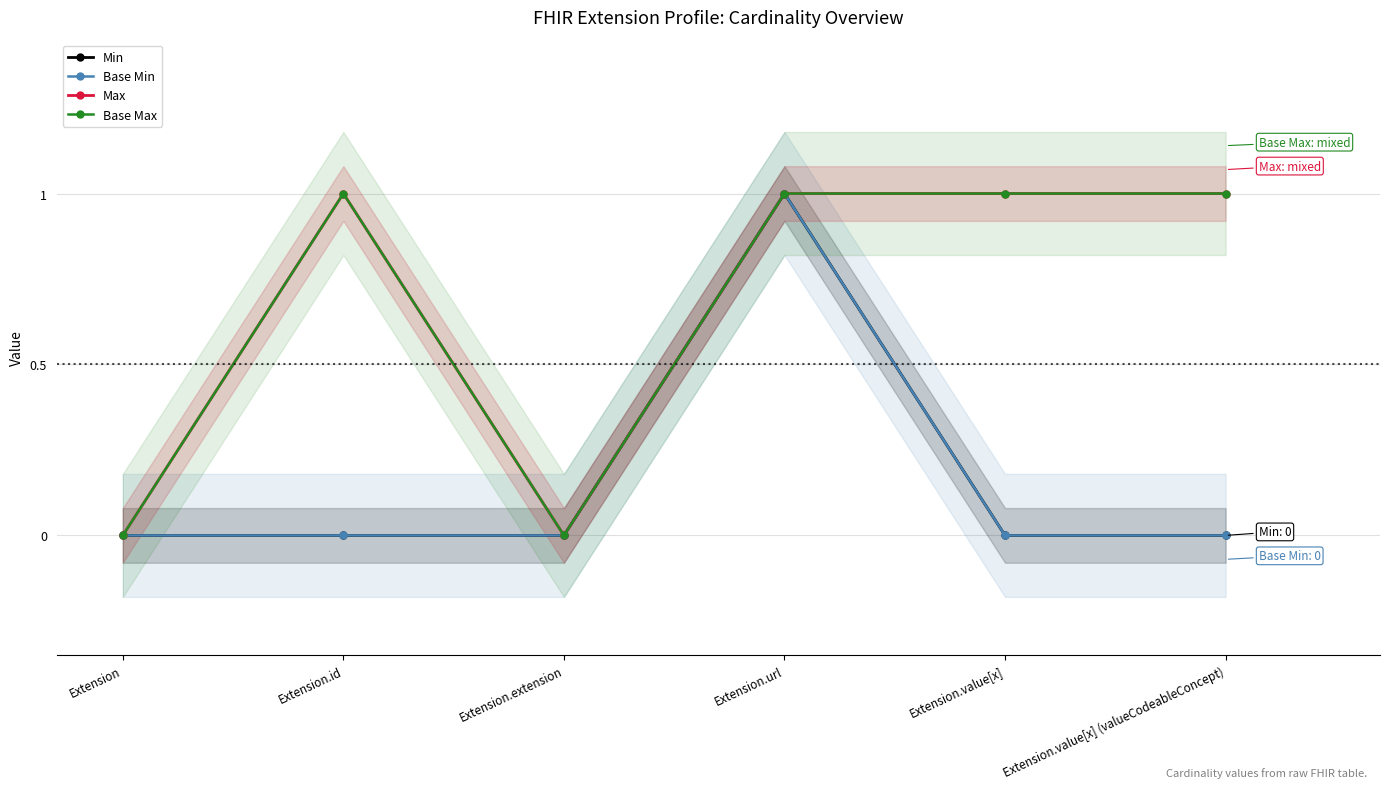

Which series changed the most between Extension.id and Extension.value[x]?

Min